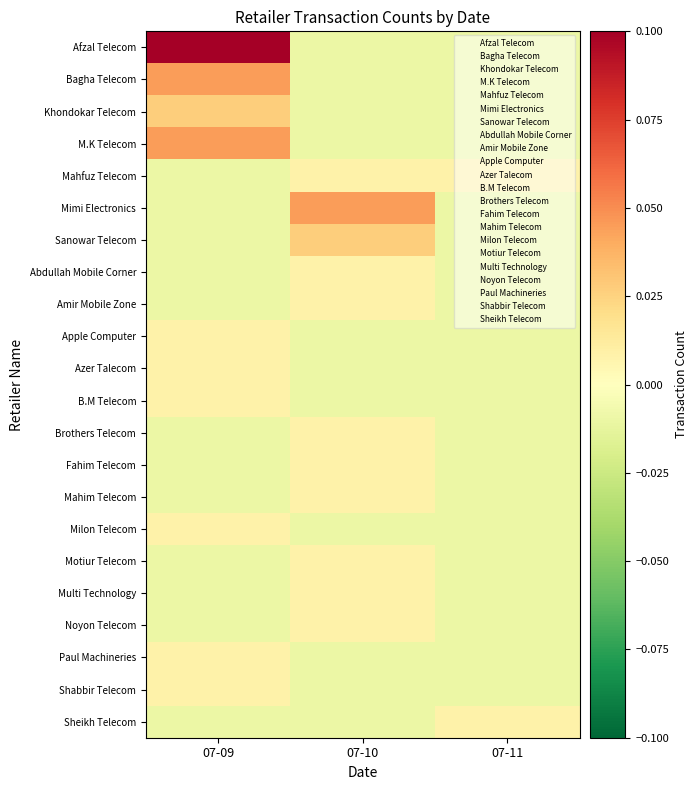

Which category has the highest value across all series?

07-09